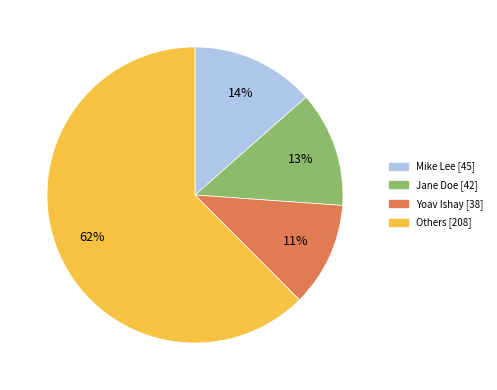

To the nearest percent, what is the difference between the largest and smallest slice percentages?

51%